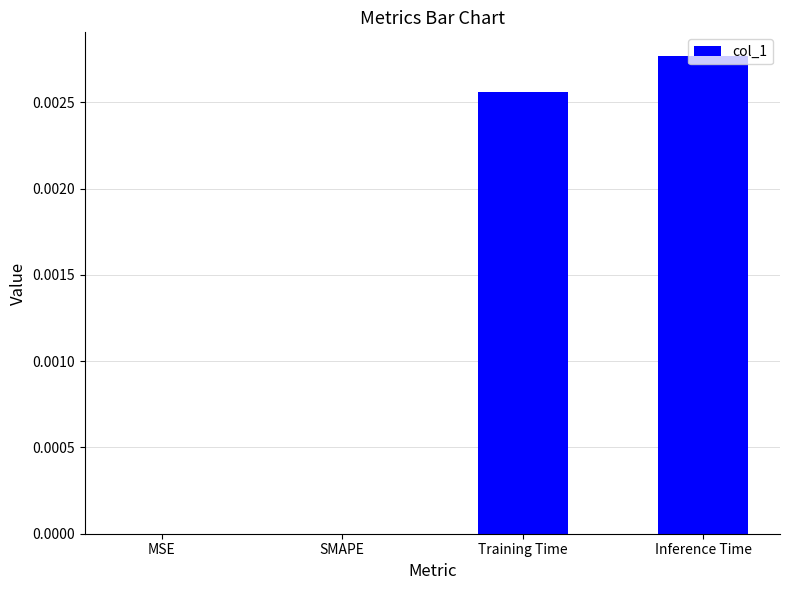

How many series are shown in this chart?

1